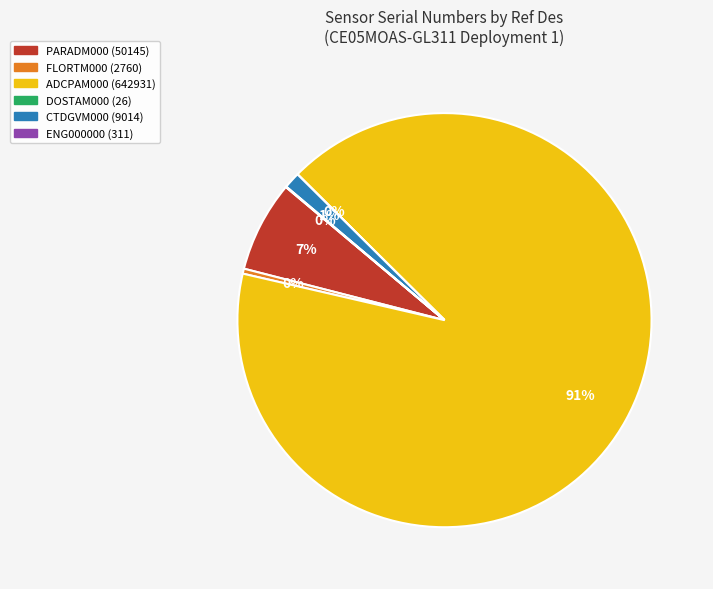

Is there any slice that represents more than half of the pie?

Yes